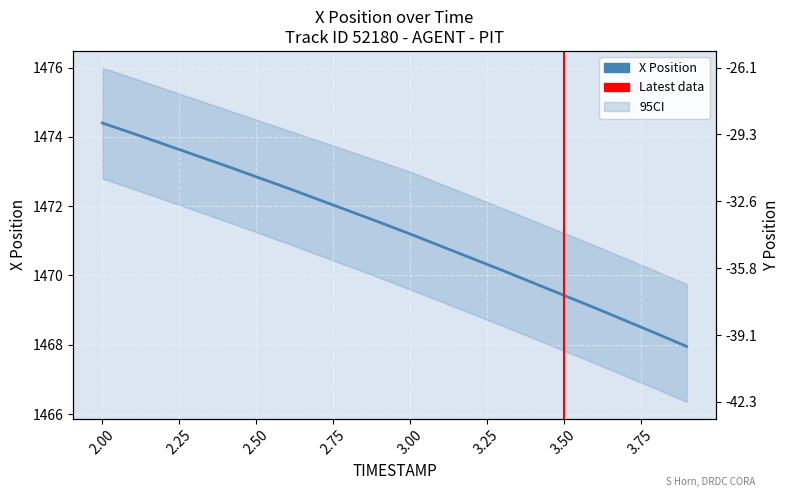

Reading left to right, list all the values displayed in this chart.

X: 2.0=1474.4	2.1=1474.1	2.2=1473.8	2.3=1473.5	2.4=1473.2	2.5=1472.8	2.6=1472.5	2.7=1472.2	2.8=1471.9	2.9=1471.5	3.0=1471.2	3.1=1470.8	3.2=1470.5	3.3=1470.2	3.4=1469.8	3.5=1469.4	3.6=1469.1	3.7=1468.7	3.8=1468.3	3.9=1468.0
Y: 2.0=-26.1	2.1=-26.9	2.2=-27.6	2.3=-28.4	2.4=-29.2	2.5=-30.0	2.6=-30.8	2.7=-31.6	2.8=-32.5	2.9=-33.3	3.0=-34.2	3.1=-35.0	3.2=-35.9	3.3=-36.8	3.4=-37.7	3.5=-38.6	3.6=-39.5	3.7=-40.4	3.8=-41.4	3.9=-42.3